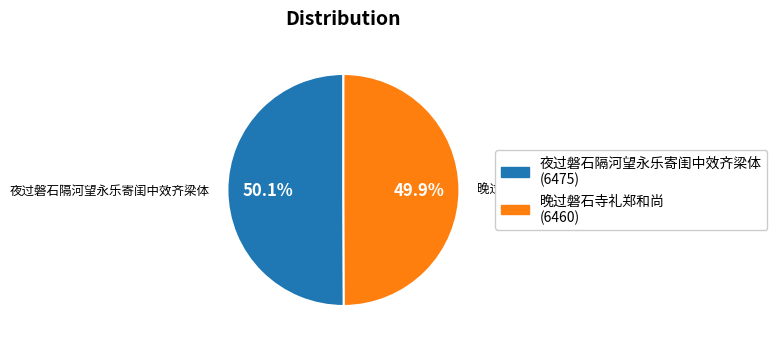

To the nearest percent, what portion does 晚过磐石寺礼郑和尚 represent?

50%